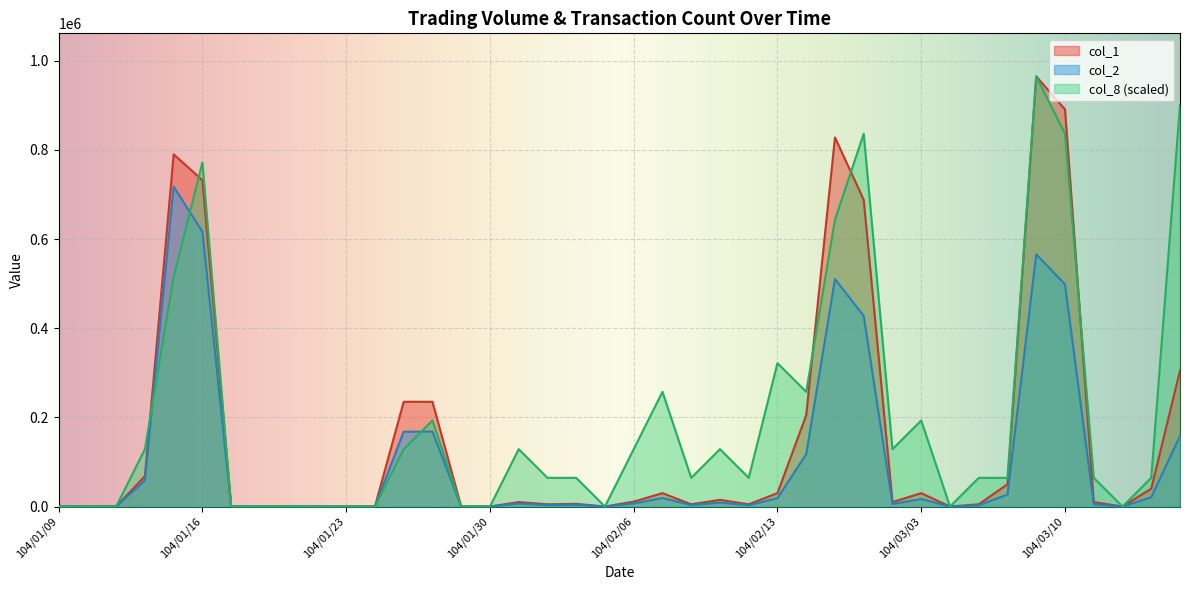

How many series are shown in this chart?

3